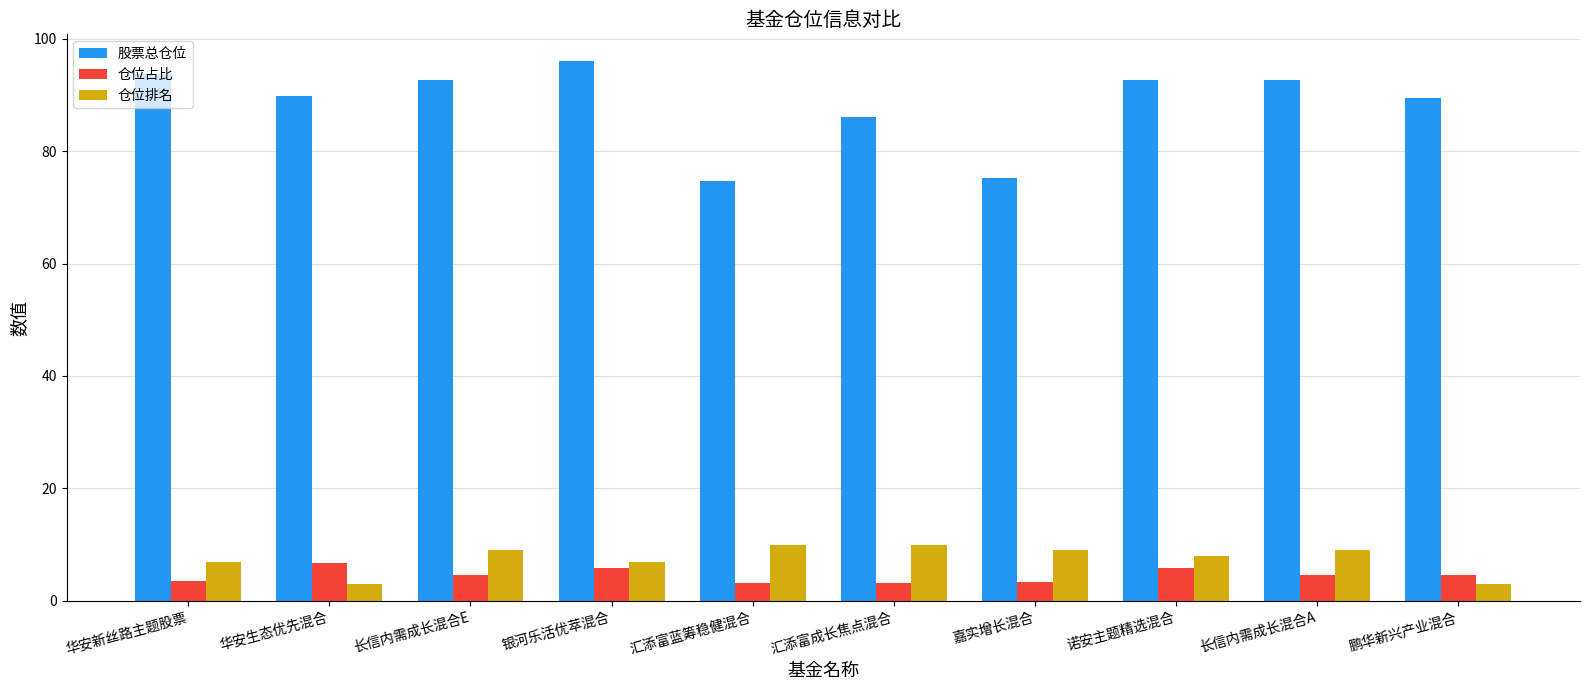

Which category has the highest value in the 股票总仓位 series?

银河乐活优萃混合